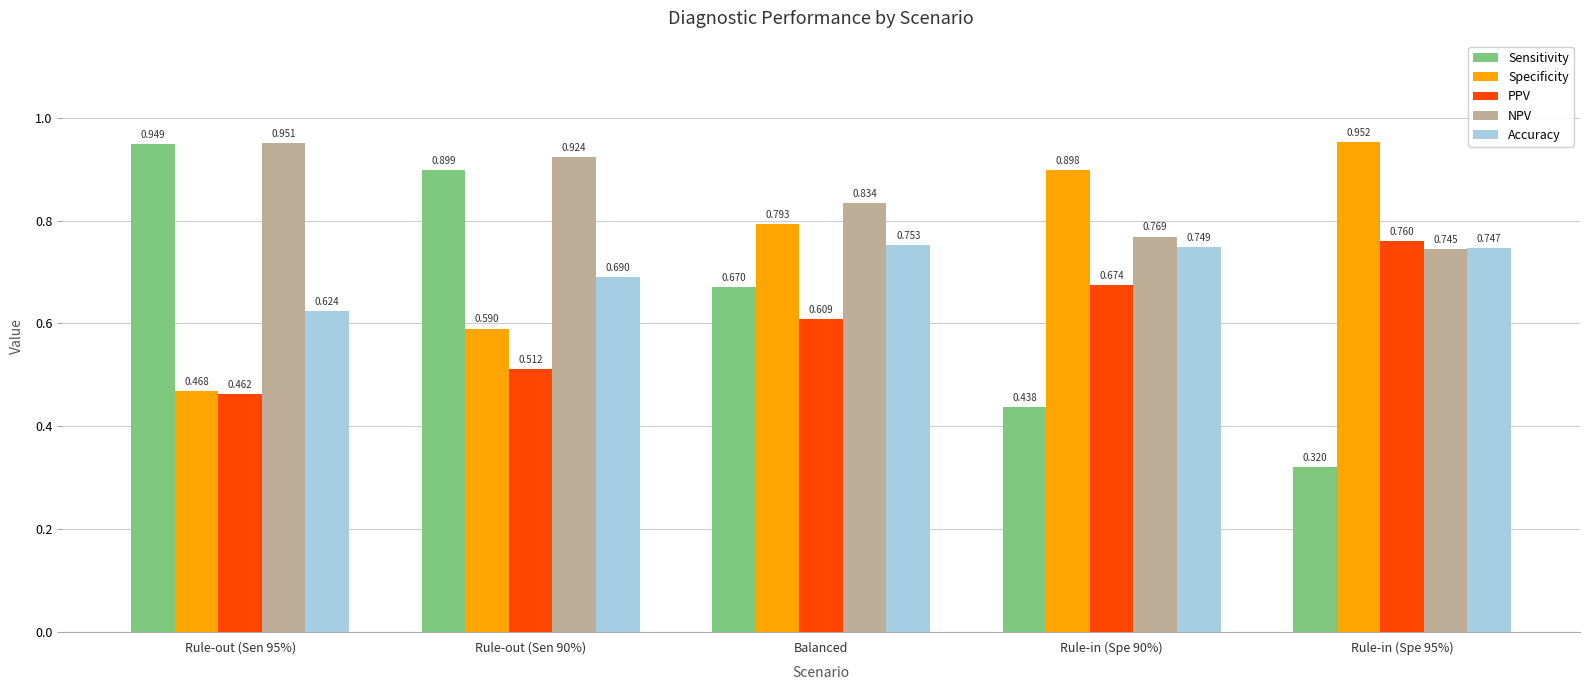

Is the value of Specificity at Rule-out (Sen 95%) greater than the value of Accuracy at Rule-out (Sen 95%)?

No